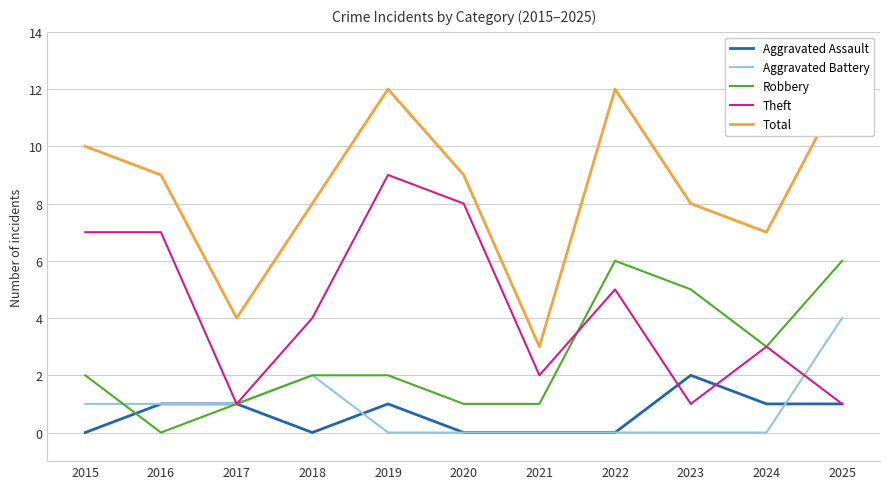

Is the value of Aggravated Battery at 2024 greater than the value of Total at 2018?

No